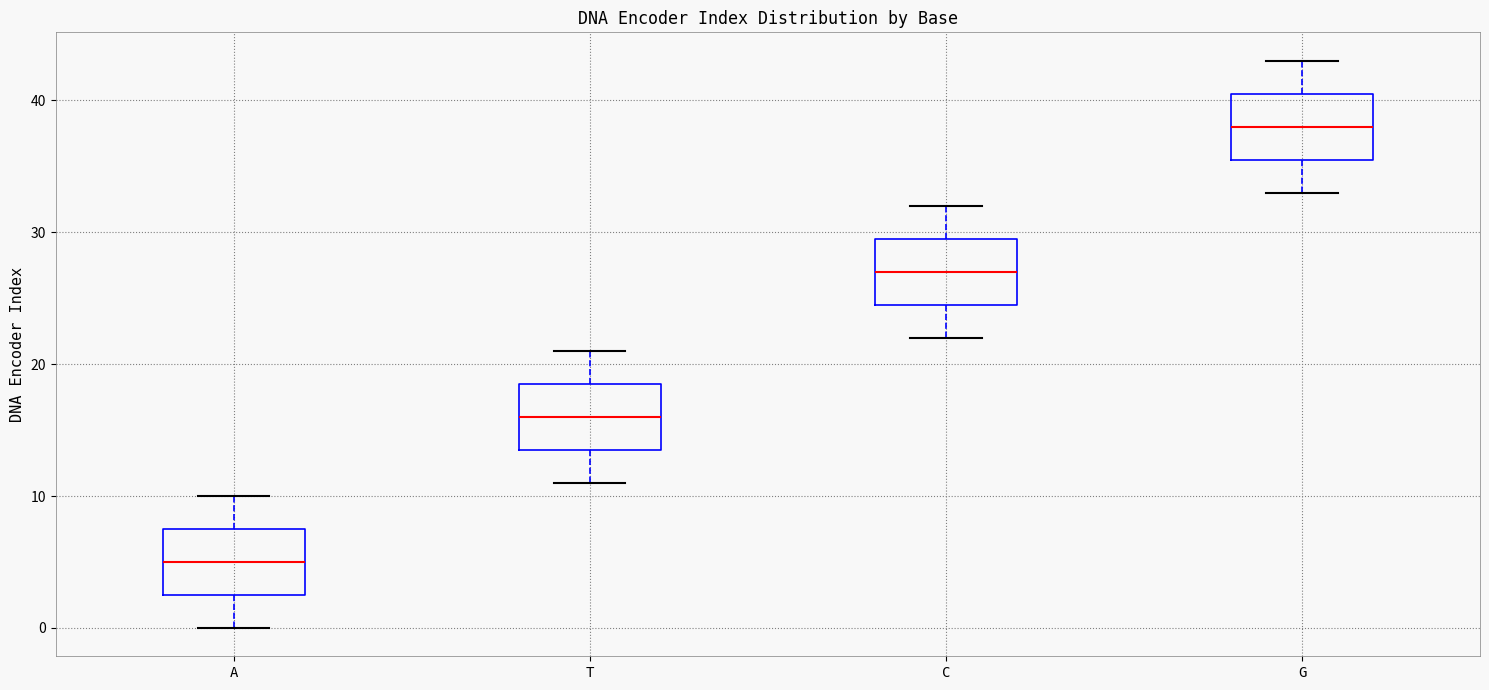

Which box has the lowest median line?

A